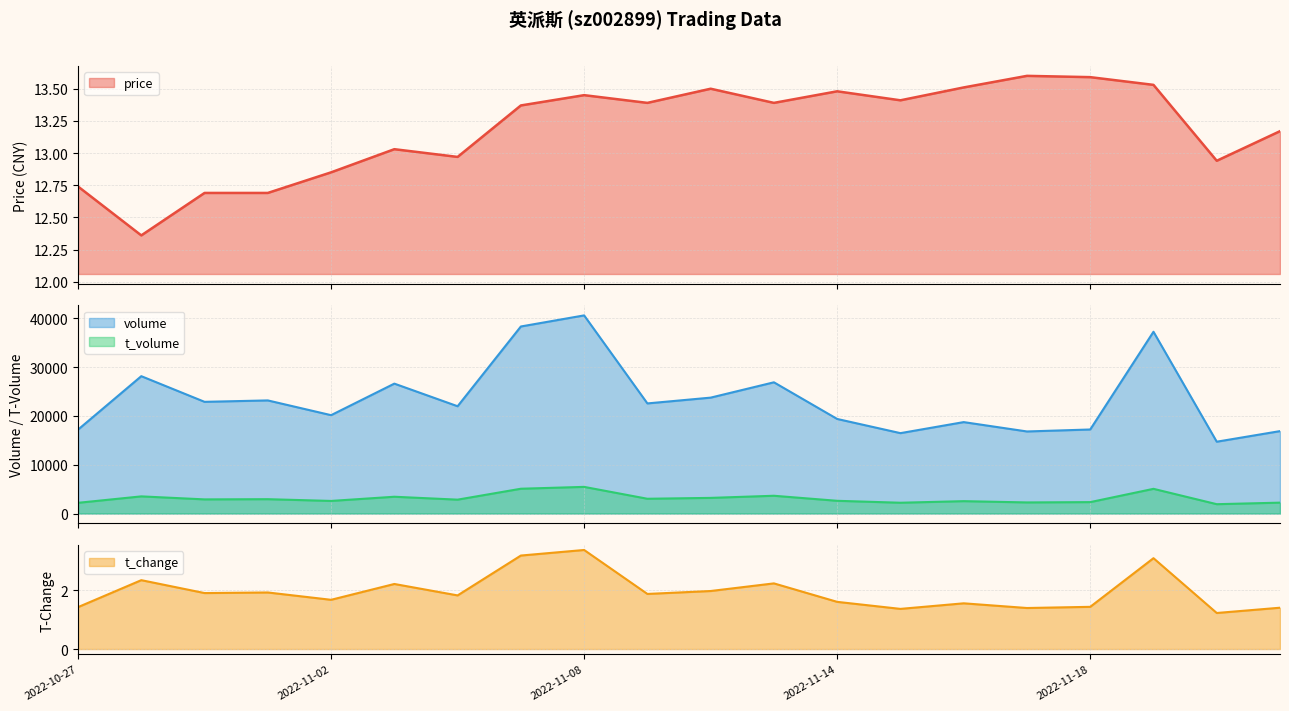

Rank the categories by t_change value from highest to lowest.

2022-11-08, 2022-11-07, 2022-11-21, 2022-10-28, 2022-11-11, 2022-11-03, 2022-11-10, 2022-11-01, 2022-10-31, 2022-11-09, 2022-11-04, 2022-11-02, 2022-11-14, 2022-11-16, 2022-11-18, 2022-10-27, 2022-11-29, 2022-11-17, 2022-11-15, 2022-11-28